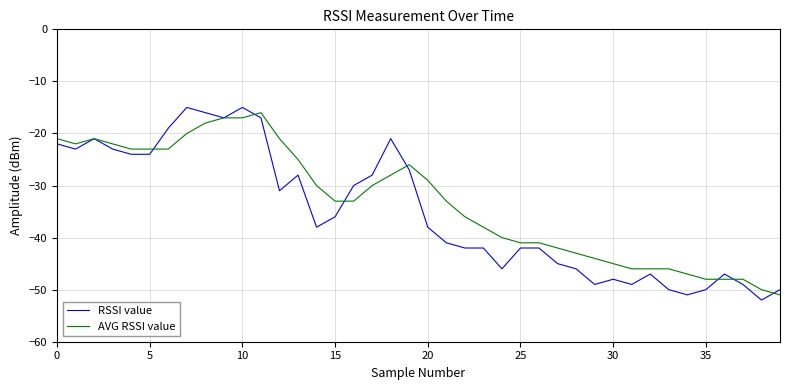

Reading right to left, what are all the values shown in this chart?

RSSI value: -50	-52	-49	-47	-50	-51	-50	-47	-49	-48	-49	-46	-45	-42	-42	-46	-42	-42	-41	-38	-27	-21	-28	-30	-36	-38	-28	-31	-17	-15	-17	-16	-15	-19	-24	-24	-23	-21	-23	-22
AVG RSSI value: -51	-50	-48	-48	-48	-47	-46	-46	-46	-45	-44	-43	-42	-41	-41	-40	-38	-36	-33	-29	-26	-28	-30	-33	-33	-30	-25	-21	-16	-17	-17	-18	-20	-23	-23	-23	-22	-21	-22	-21